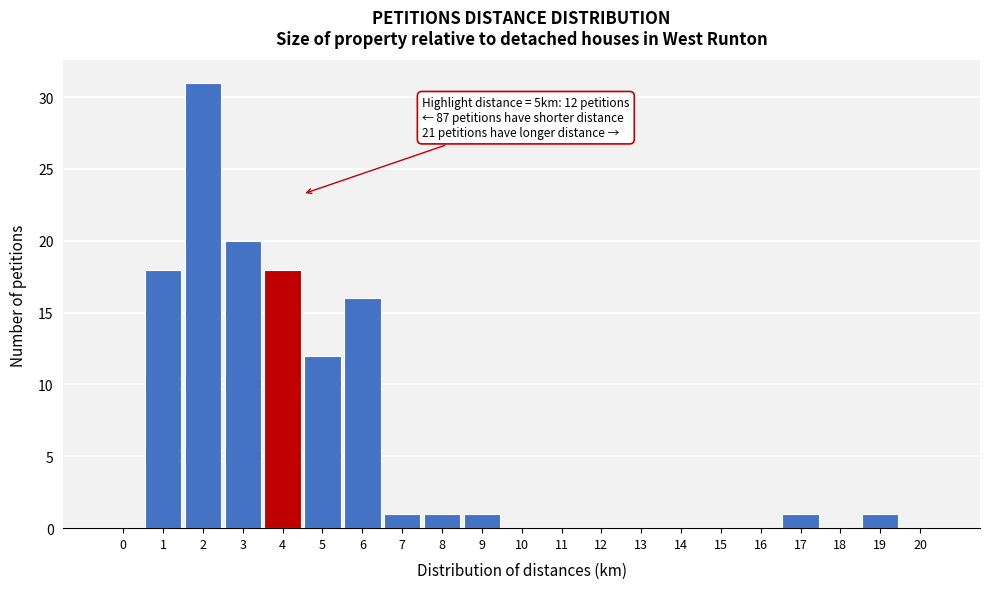

Reading right to left, transcribe all the data shown in this chart.

20=0	19=1	18=0	17=1	16=0	15=0	14=0	13=0	12=0	11=0	10=0	9=1	8=1	7=1	6=16	5=12	4=18	3=20	2=31	1=18	0=0